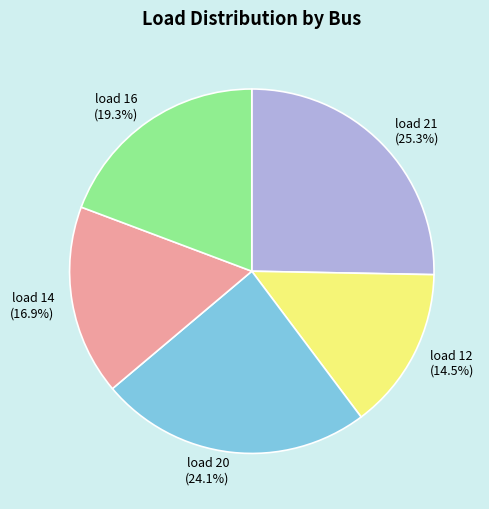

The load 14 slice represents 31% of the pie. True or false?

False